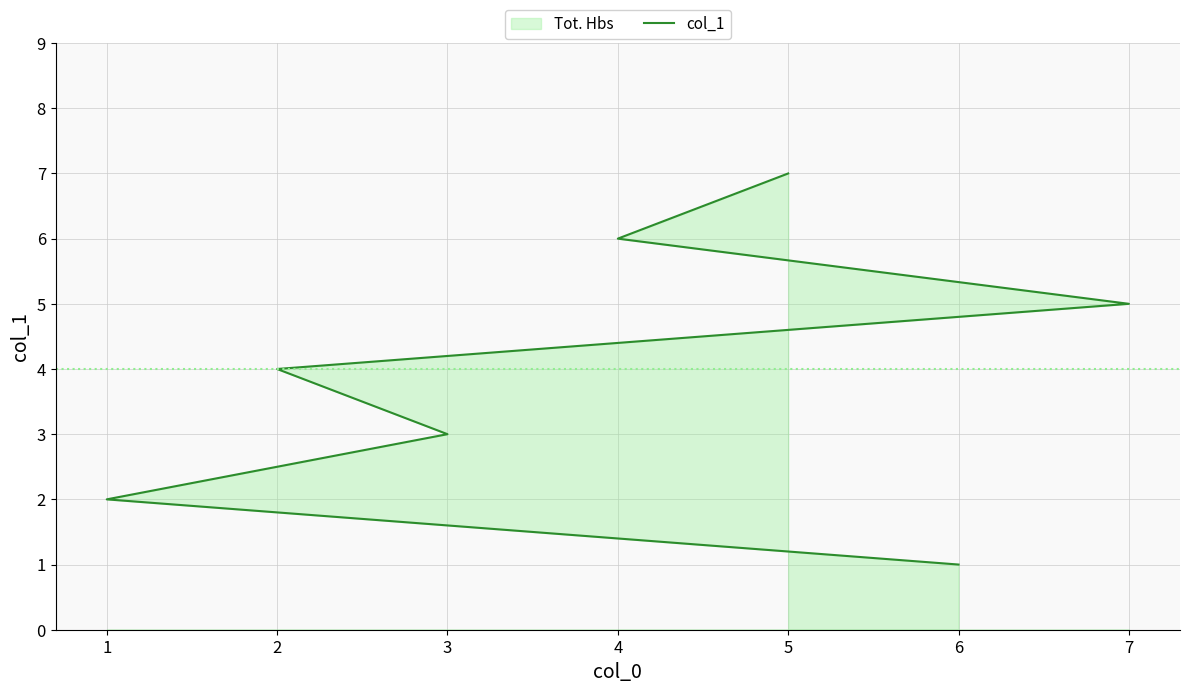

What is the sum of all values?

28